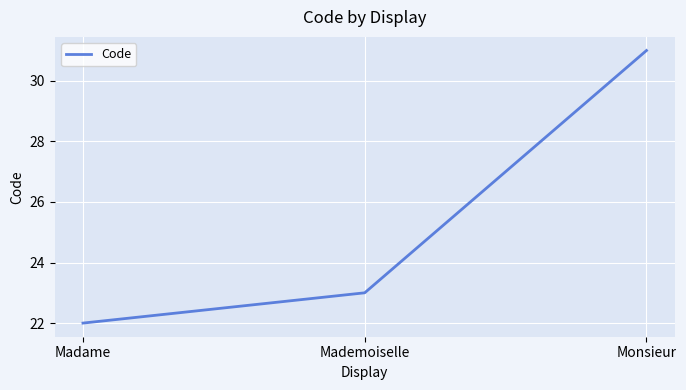

How many values are below 23?

1